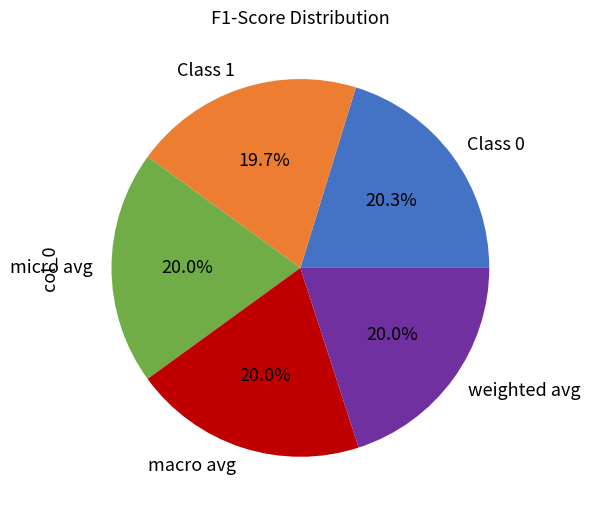

Does any single category account for the majority?

No